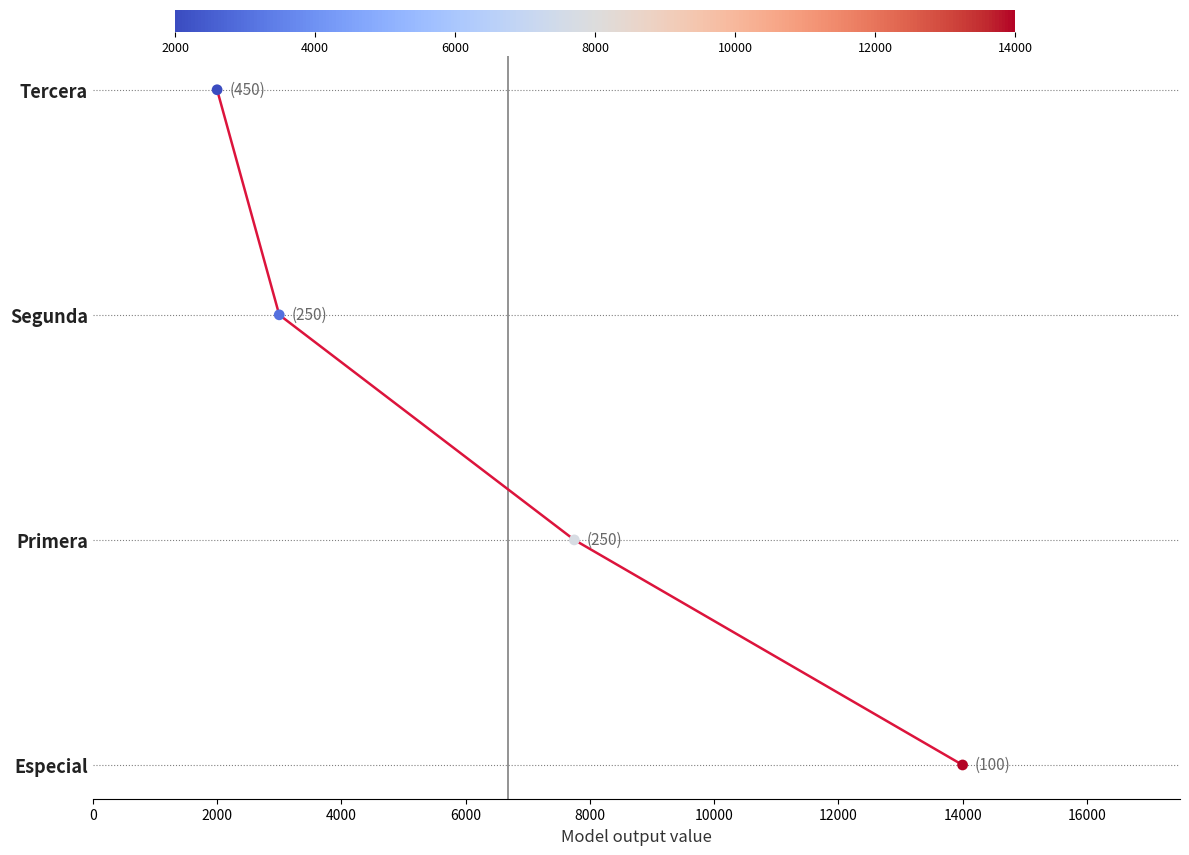

What is the ratio of the value at 2000 to the value at 6000?

0.3